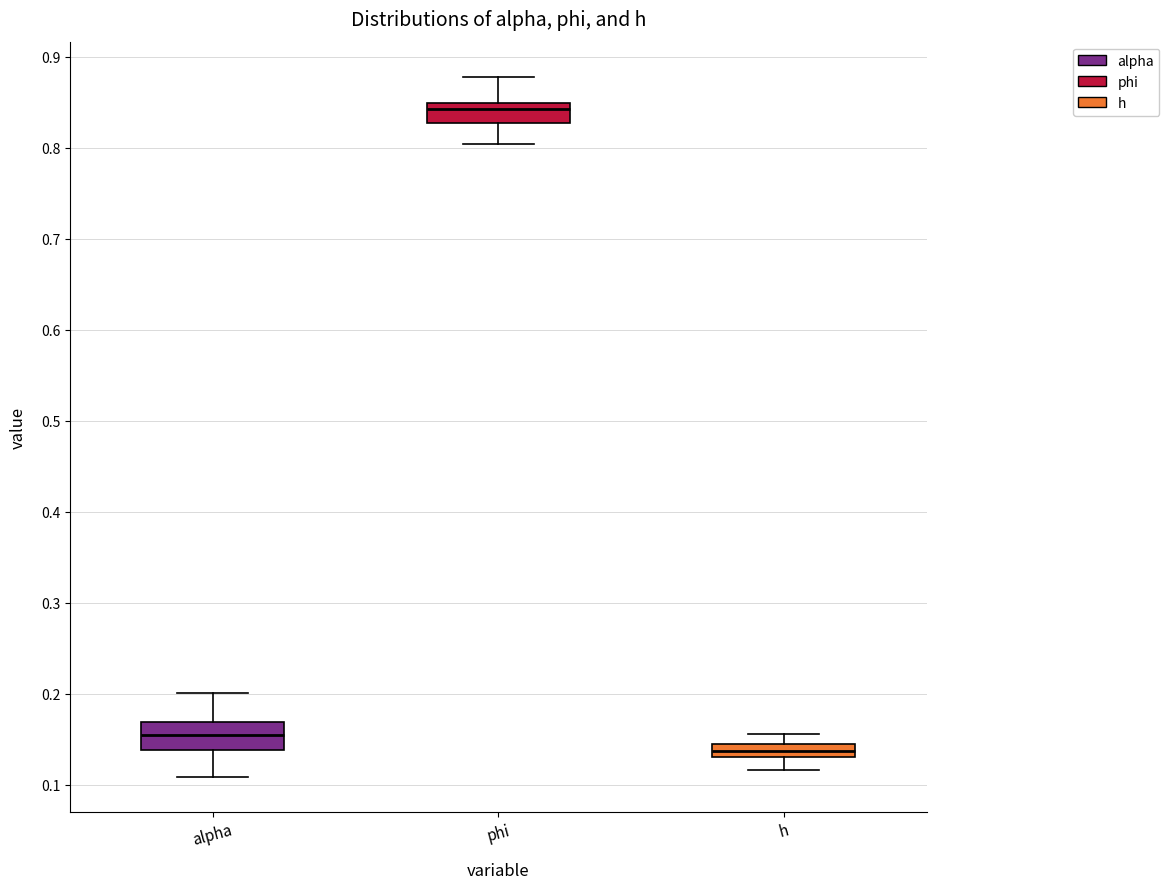

Which box has the highest median line?

phi